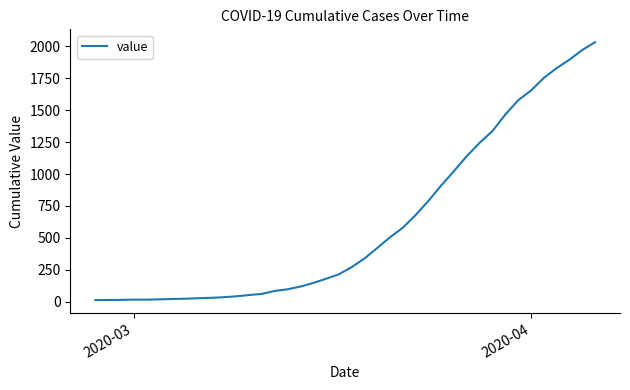

What is the difference between the maximum and minimum values?

2019